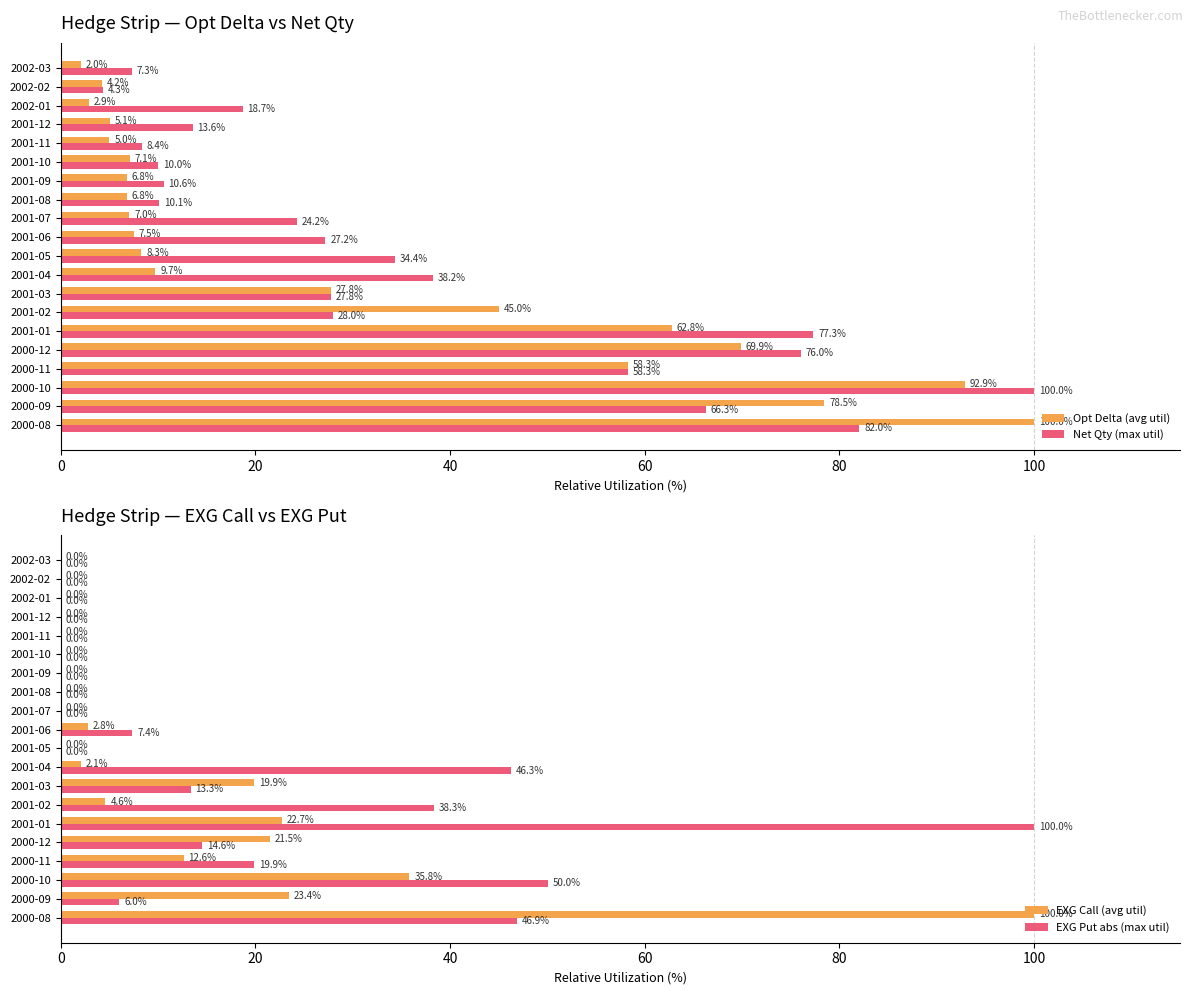

The Opt Delta (avg util) series shows 28.3 at 2001-02. True or false?

False